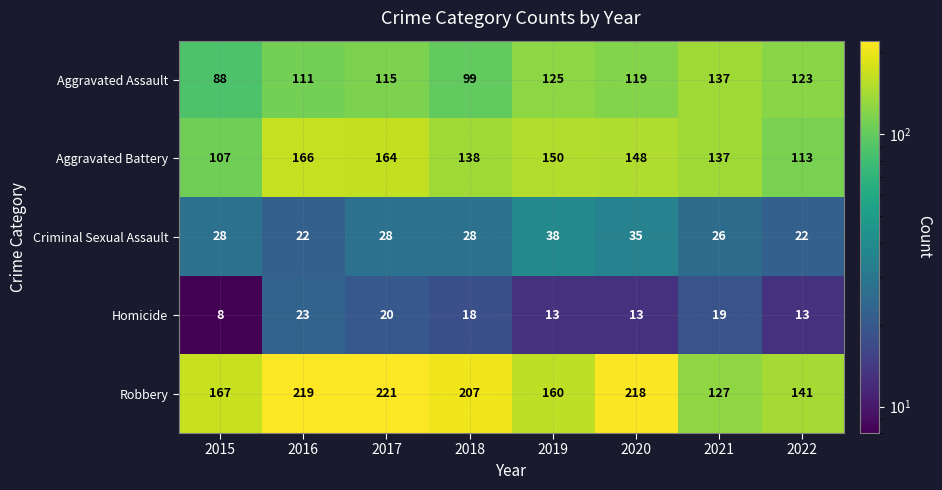

The Robbery series shows 167 at 2015. True or false?

True